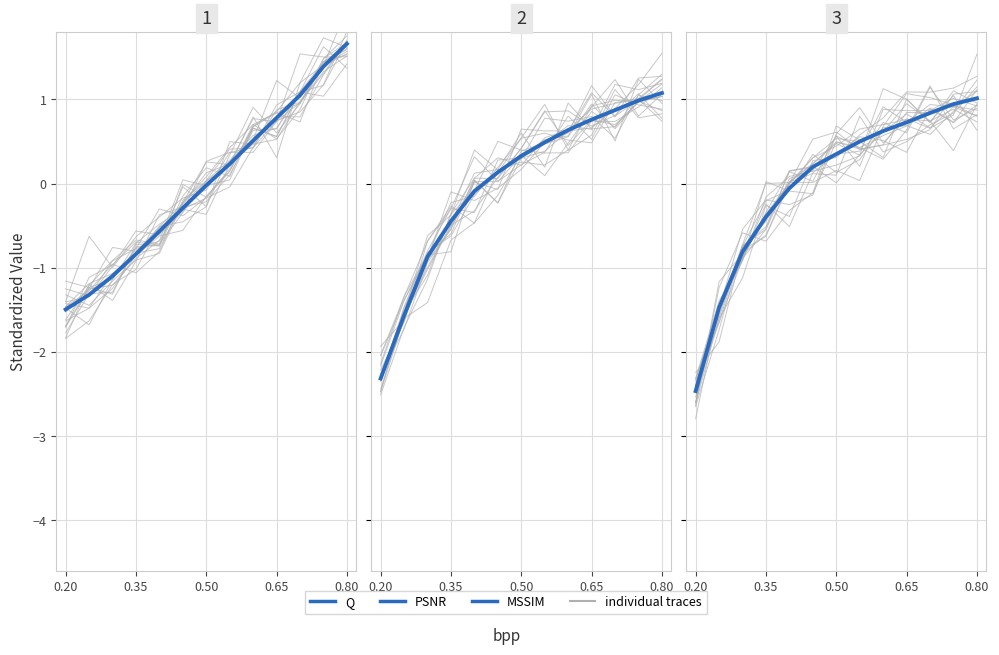

What is the difference between the maximum and minimum values in the PSNR series?

3.4